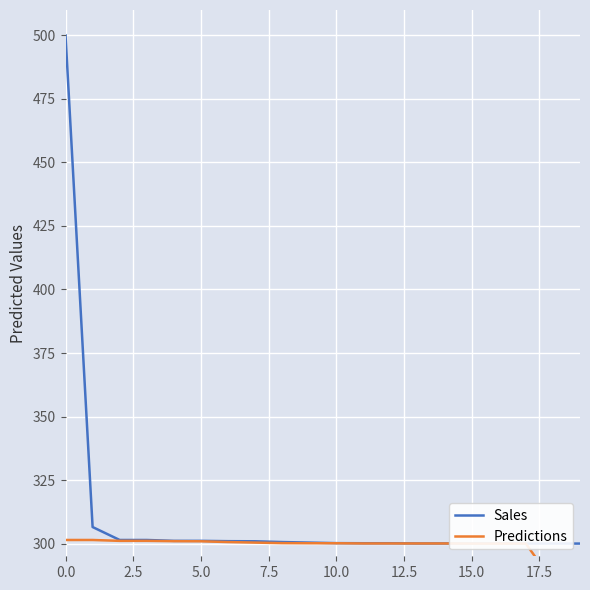

Which series changed the most between 18 and 19?

Sales